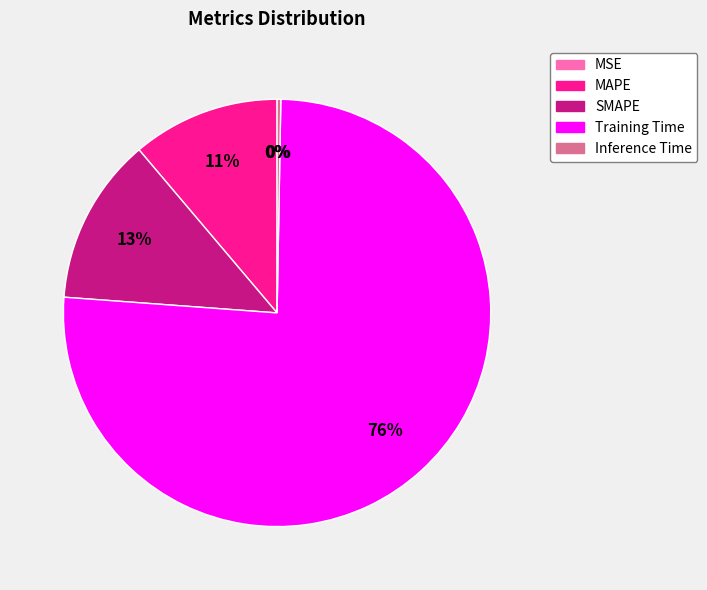

What is the largest slice in the pie chart?

Training Time